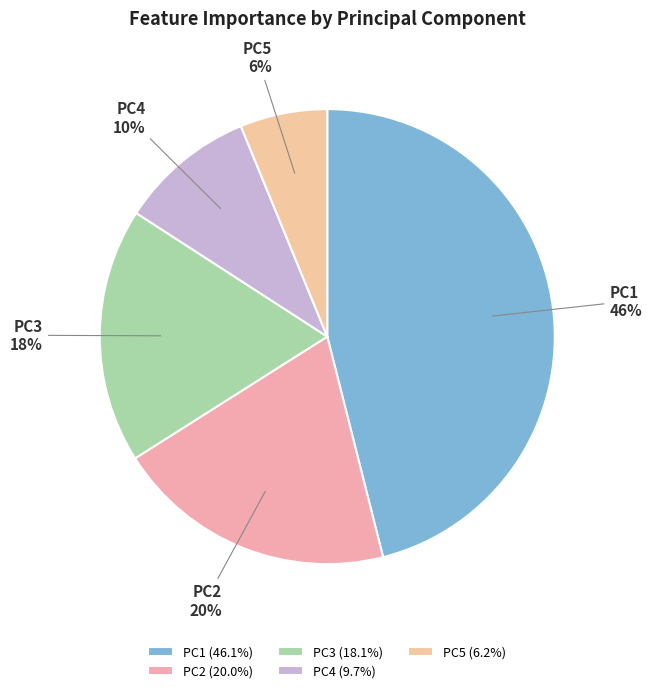

To the nearest percent, what is the difference between the PC4 and PC1 slice percentages?

36%